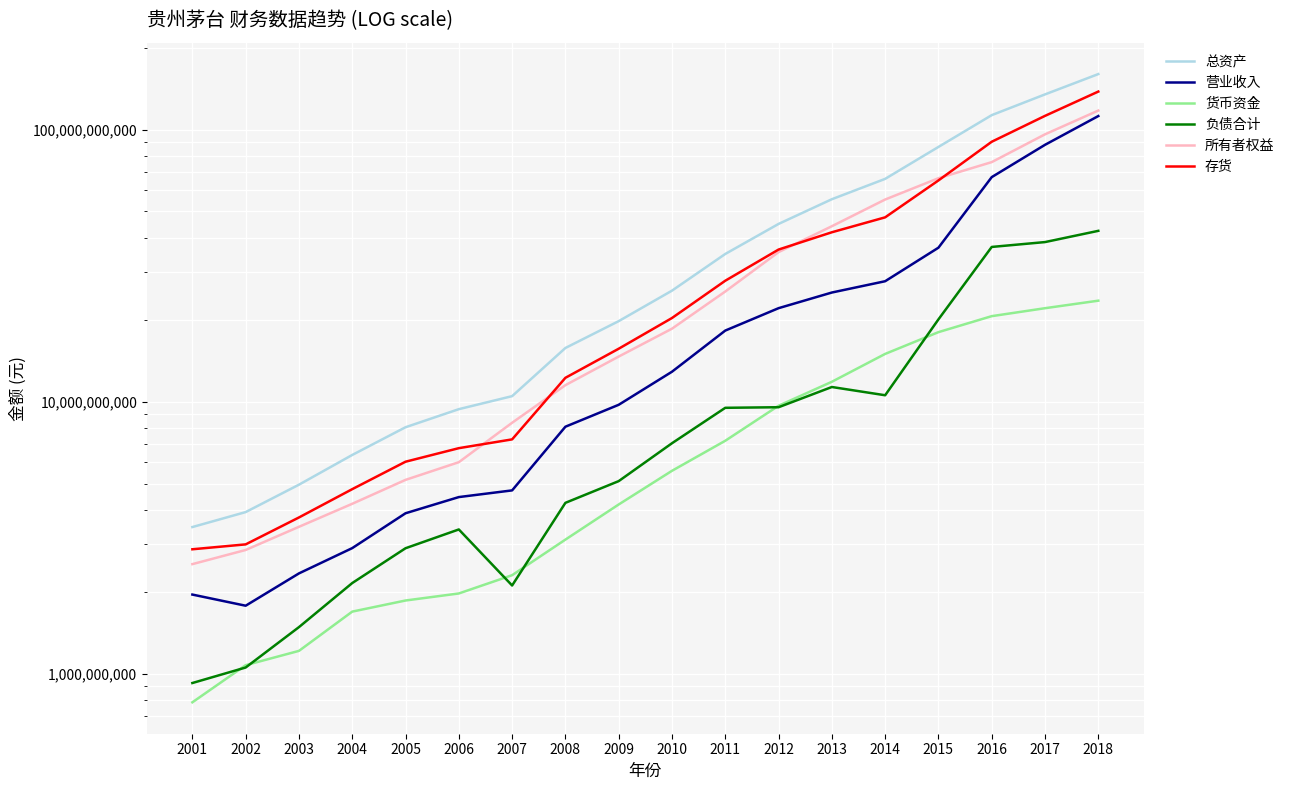

How many intersections are there between 货币资金 and 负债合计?

6